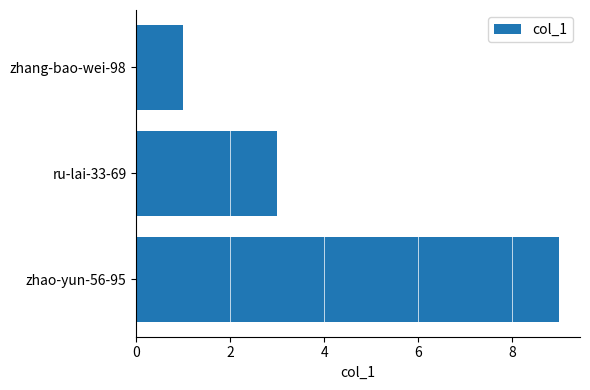

The chart shows a value of 3 at ru-lai-33-69. True or false?

True